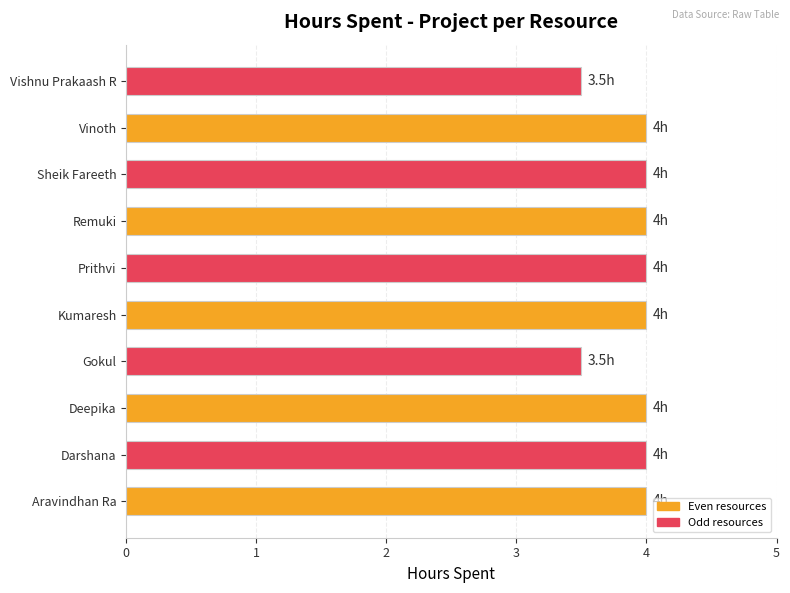

Reading bottom to top, list all the values displayed in this chart.

4.0	4.0	4.0	3.5	4.0	4.0	4.0	4.0	4.0	3.5